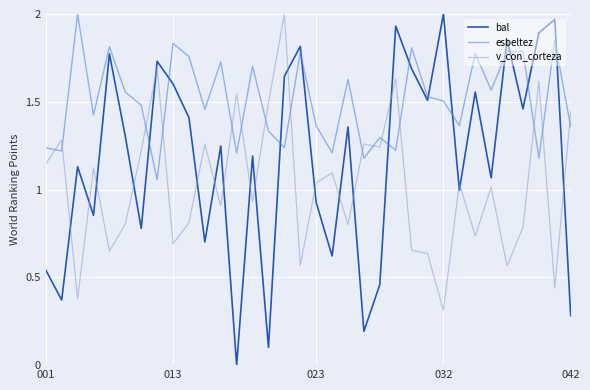

What is the minimum value for v_con_corteza?

0.3